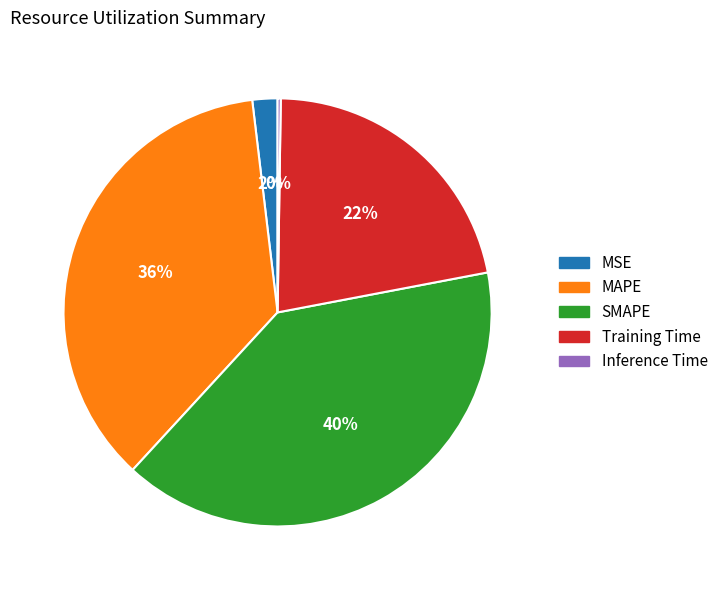

Which category has the biggest portion of the pie?

SMAPE